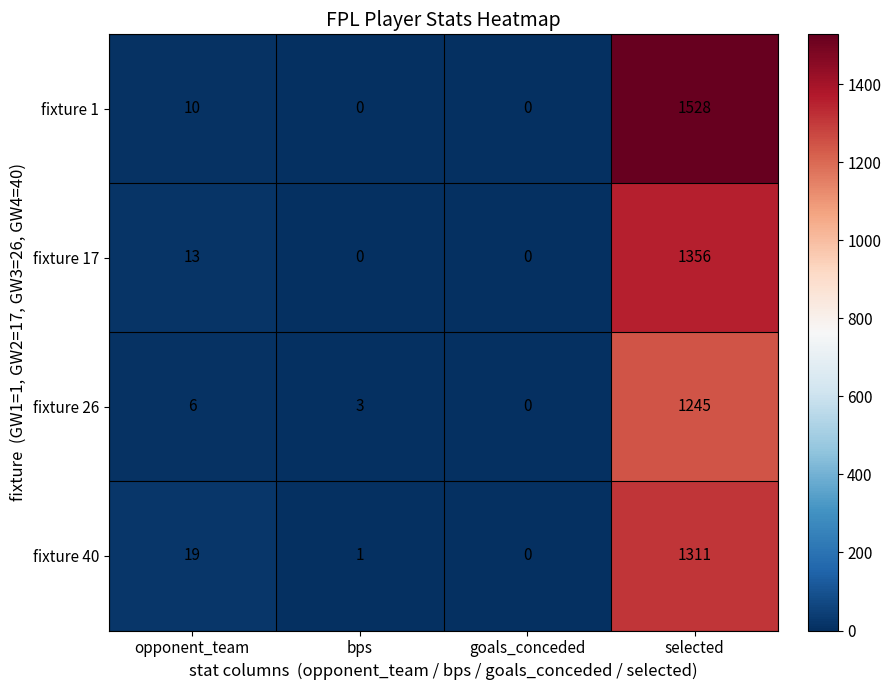

How many values in the fixture 26 series are below 6?

2